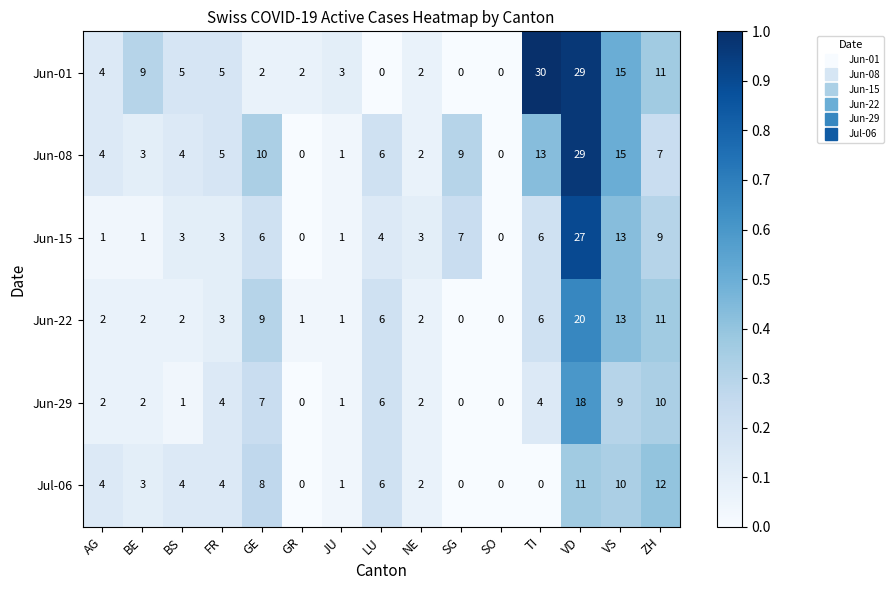

Which series changed the most between BE and NE?

Jun-01